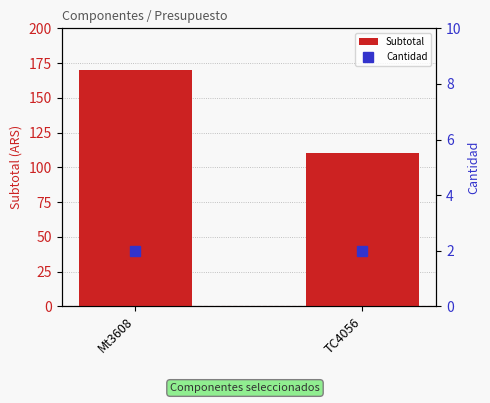

Which category has the highest value in the Cantidad series?

Mt3608